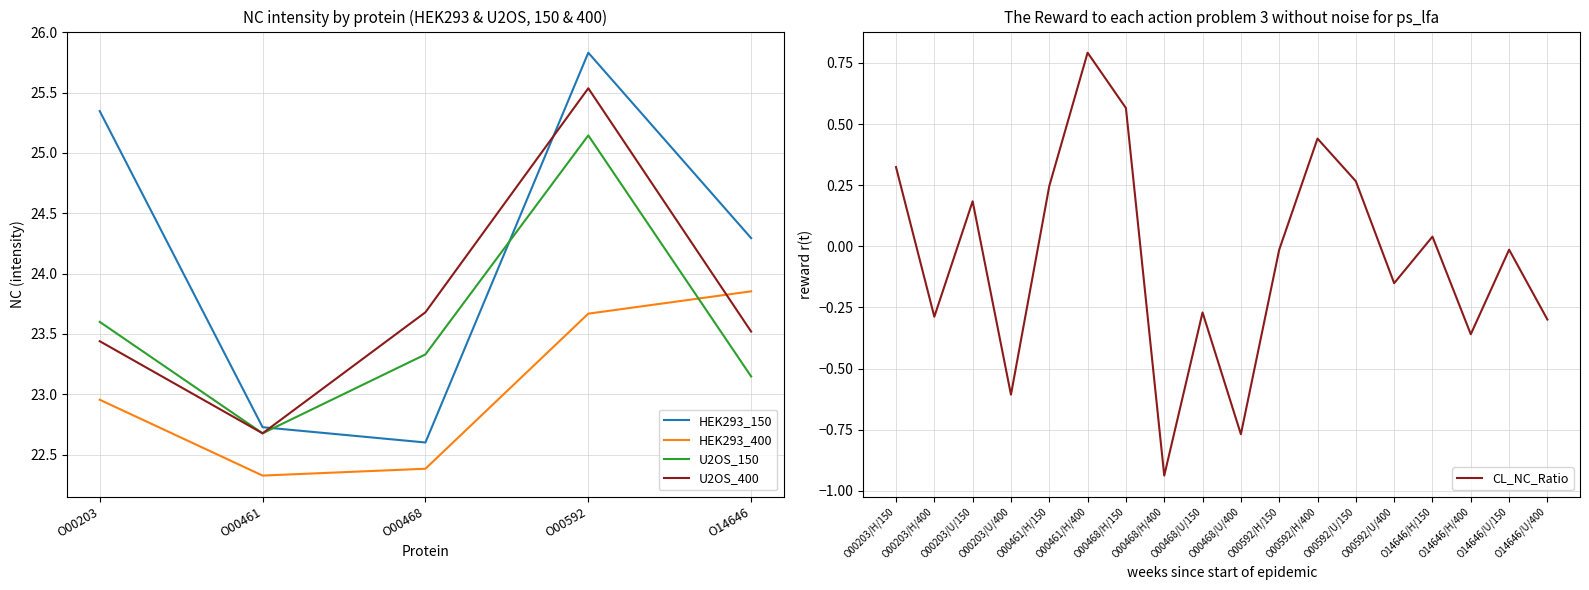

What is the total value across all series at O00461?

90.4